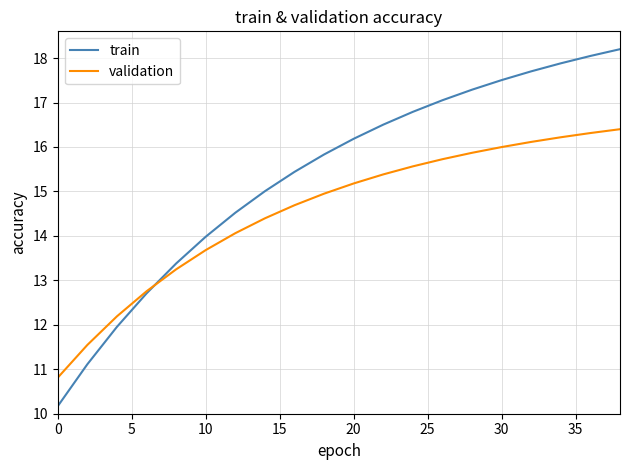

Rank the series by their maximum value, from highest to lowest.

train, validation